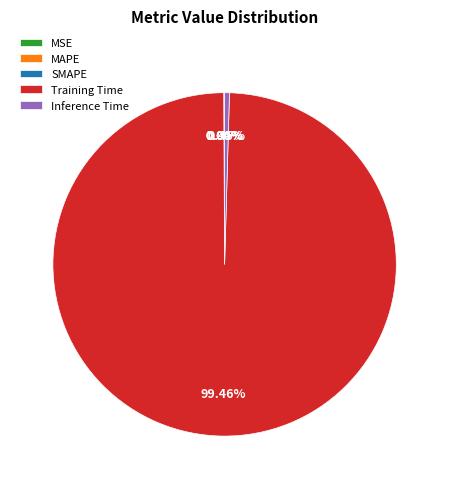

What is the largest slice in the pie chart?

Training Time